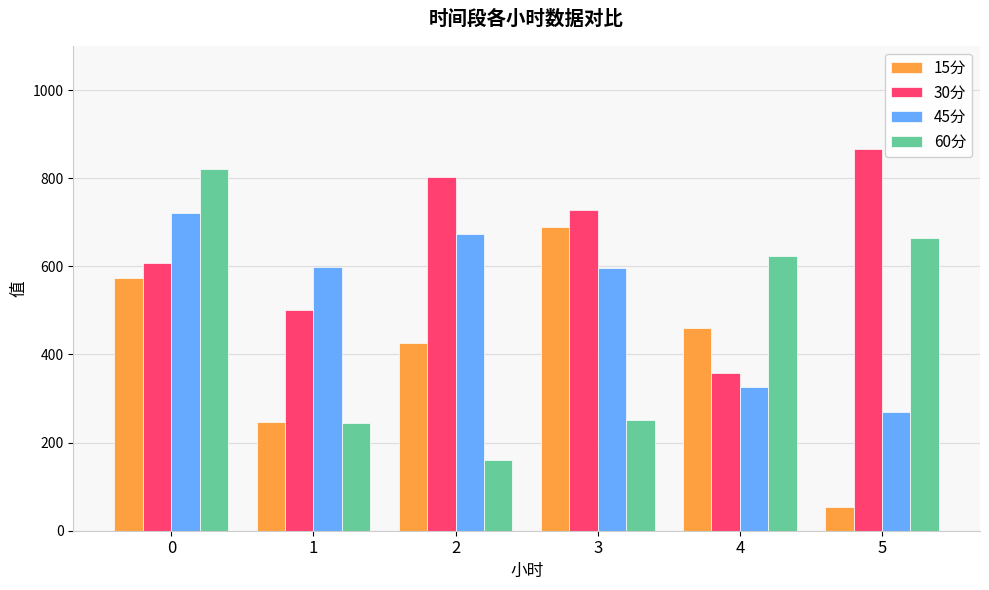

List the labels in order of 15分 value, smallest first.

5, 1, 2, 4, 0, 3